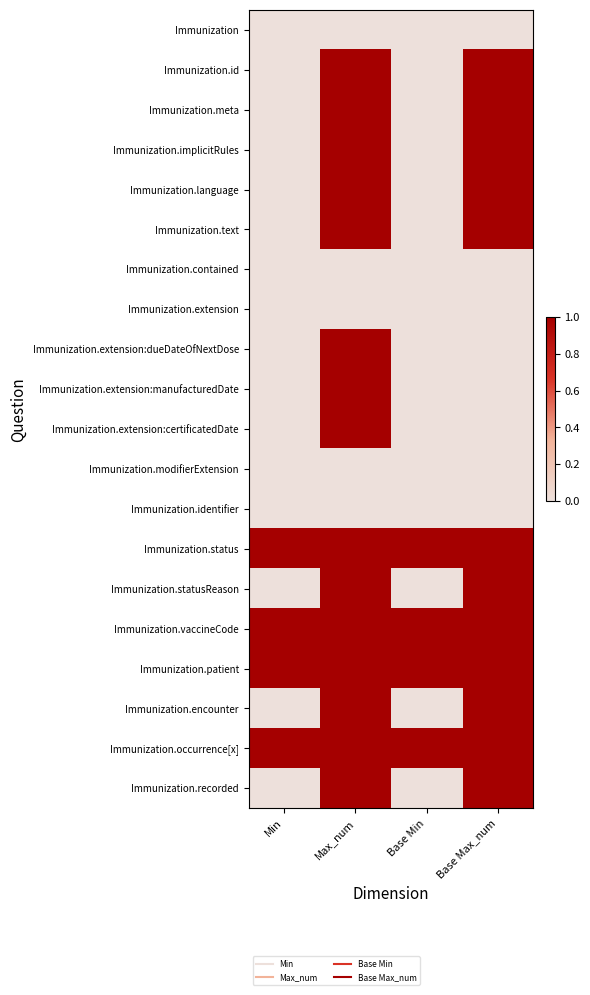

Reading left to right, list all the values displayed in this chart.

Immunization: Min=0	Max_num=0	Base Min=0	Base Max_num=0
Immunization.id: Min=0	Max_num=1	Base Min=0	Base Max_num=1
Immunization.meta: Min=0	Max_num=1	Base Min=0	Base Max_num=1
Immunization.implicitRules: Min=0	Max_num=1	Base Min=0	Base Max_num=1
Immunization.language: Min=0	Max_num=1	Base Min=0	Base Max_num=1
Immunization.text: Min=0	Max_num=1	Base Min=0	Base Max_num=1
Immunization.contained: Min=0	Max_num=0	Base Min=0	Base Max_num=0
Immunization.extension: Min=0	Max_num=0	Base Min=0	Base Max_num=0
Immunization.extension:dueDateOfNextDose: Min=0	Max_num=1	Base Min=0	Base Max_num=0
Immunization.extension:manufacturedDate: Min=0	Max_num=1	Base Min=0	Base Max_num=0
Immunization.extension:certificatedDate: Min=0	Max_num=1	Base Min=0	Base Max_num=0
Immunization.modifierExtension: Min=0	Max_num=0	Base Min=0	Base Max_num=0
Immunization.identifier: Min=0	Max_num=0	Base Min=0	Base Max_num=0
Immunization.status: Min=1	Max_num=1	Base Min=1	Base Max_num=1
Immunization.statusReason: Min=0	Max_num=1	Base Min=0	Base Max_num=1
Immunization.vaccineCode: Min=1	Max_num=1	Base Min=1	Base Max_num=1
Immunization.patient: Min=1	Max_num=1	Base Min=1	Base Max_num=1
Immunization.encounter: Min=0	Max_num=1	Base Min=0	Base Max_num=1
Immunization.occurrence[x]: Min=1	Max_num=1	Base Min=1	Base Max_num=1
Immunization.recorded: Min=0	Max_num=1	Base Min=0	Base Max_num=1